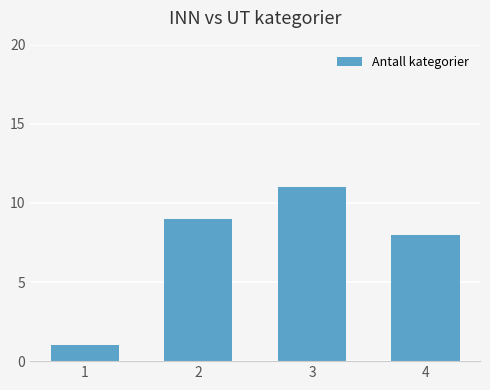

Reading left to right, what are all the values shown in this chart?

1=1	2=9	3=11	4=8